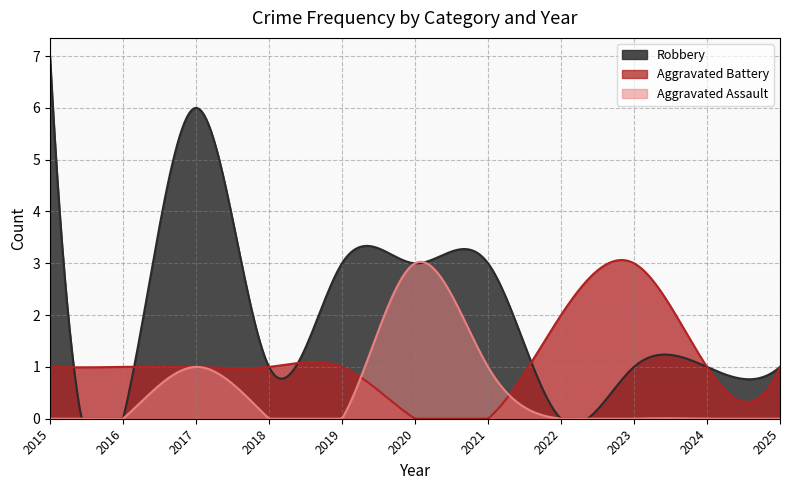

Is the value of Robbery at 2022 greater than the value of Aggravated Assault at 2015?

No